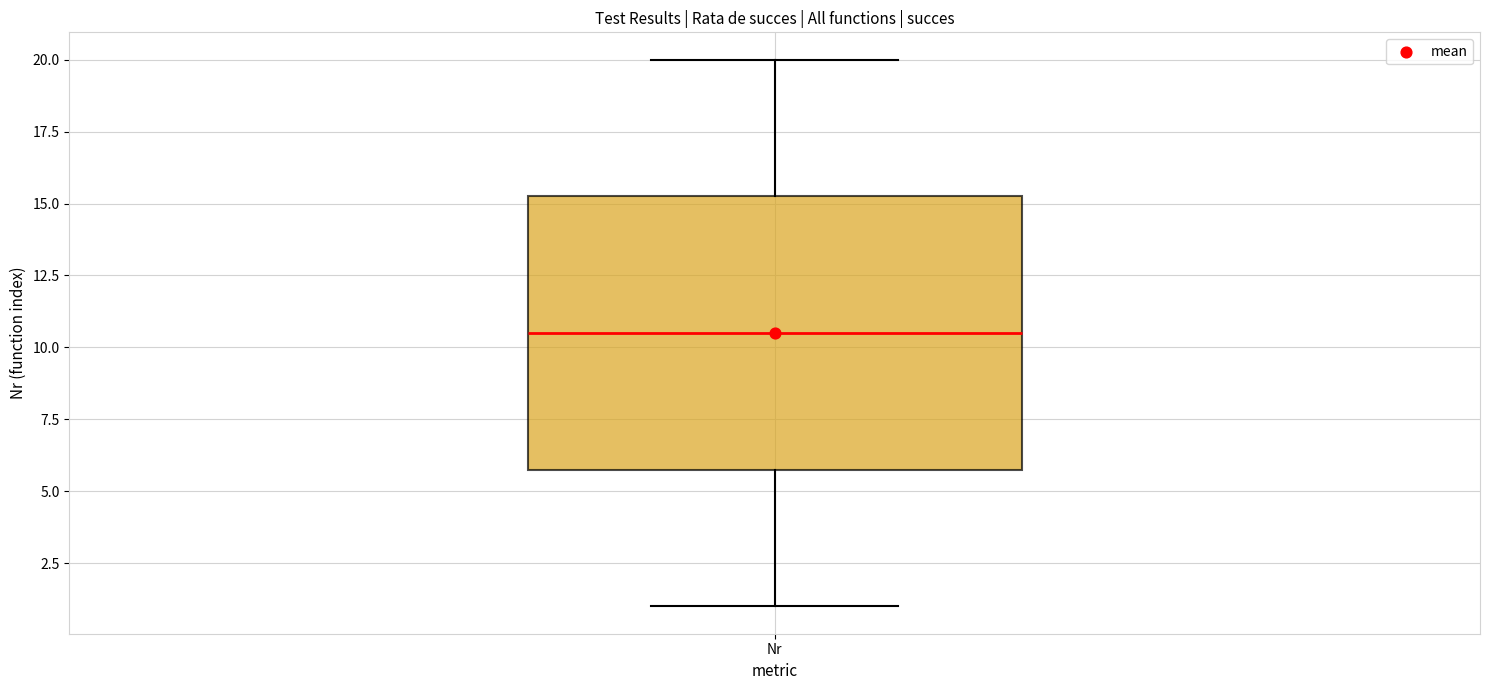

Read this box plot against the y-axis: the position of the median line, the range covered by the box, and the ends of both whiskers. The values are not printed on the chart, so give them approximately, as read against the axis.

median 10.5, box 6.0 to 15.5, whiskers 1.0 to 20.0